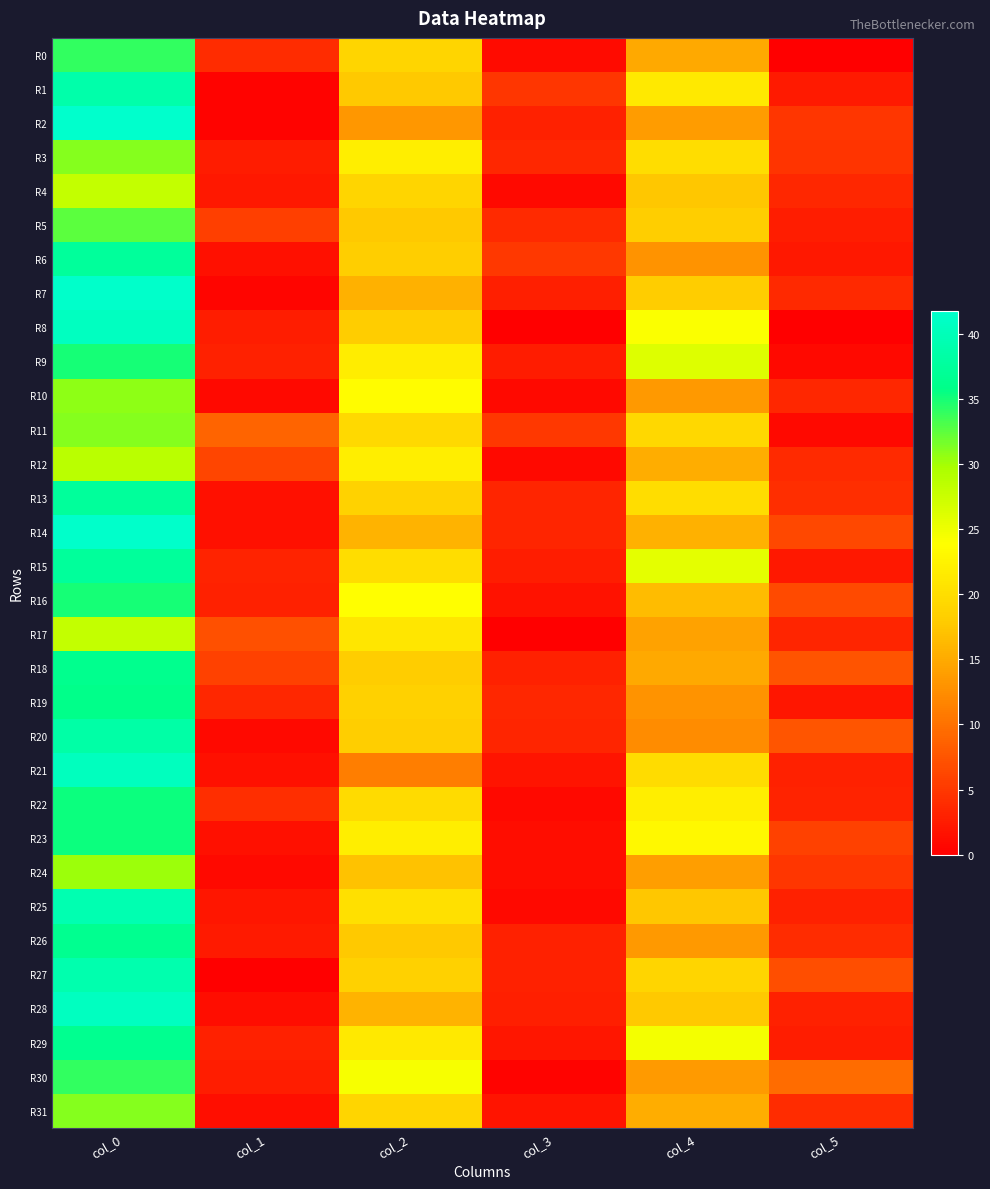

Which has a higher value, col_3 or col_4?

col_4